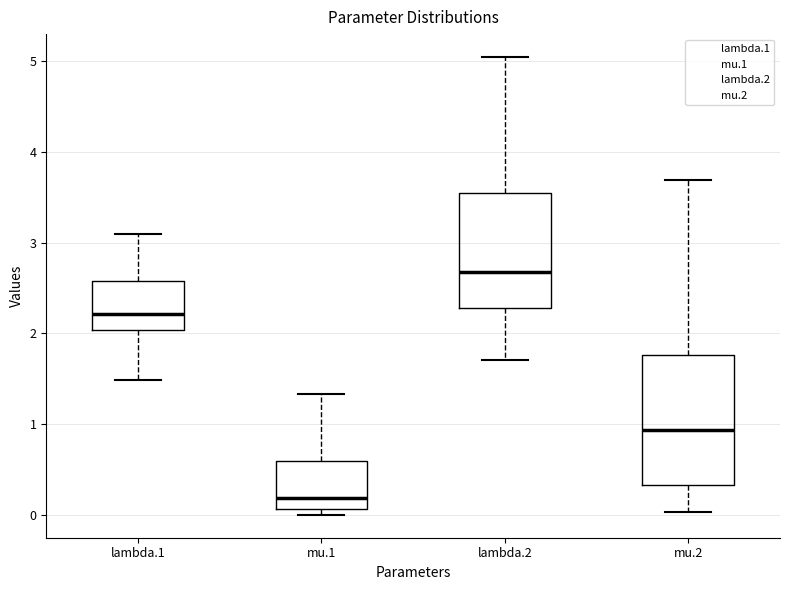

Reading left to right, read every box against the y-axis: the position of its median line, the range the box covers, and the ends of its whiskers. The values are not printed on the chart, so give them approximately, as read against the axis.

lambda.1: median 2.2, box 2.0 to 2.6, whiskers 1.5 to 3.1
mu.1: median 0.2, box 0.1 to 0.6, whiskers 0.0 to 1.3
lambda.2: median 2.7, box 2.3 to 3.5, whiskers 1.7 to 5.0
mu.2: median 0.9, box 0.3 to 1.8, whiskers 0.0 to 3.7